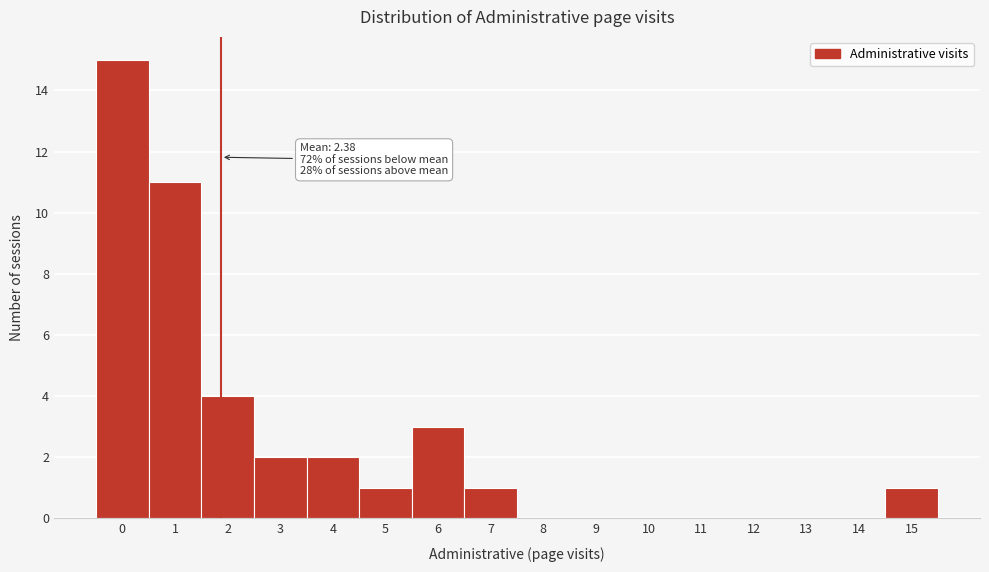

Reading right to left, extract all data points from this chart.

15=1	14=0	13=0	12=0	11=0	10=0	9=0	8=0	7=1	6=3	5=1	4=2	3=2	2=4	1=11	0=15